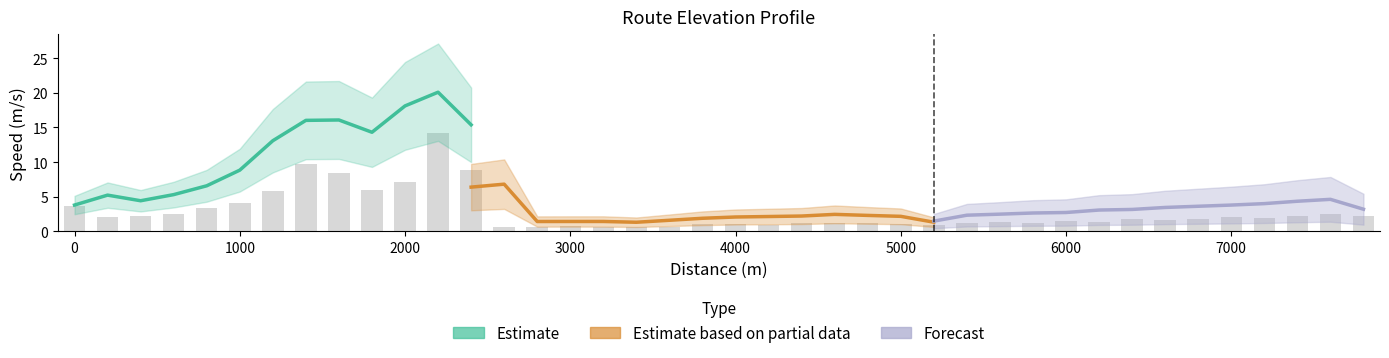

The chart shows a value of 2.9 at 7000. True or false?

False